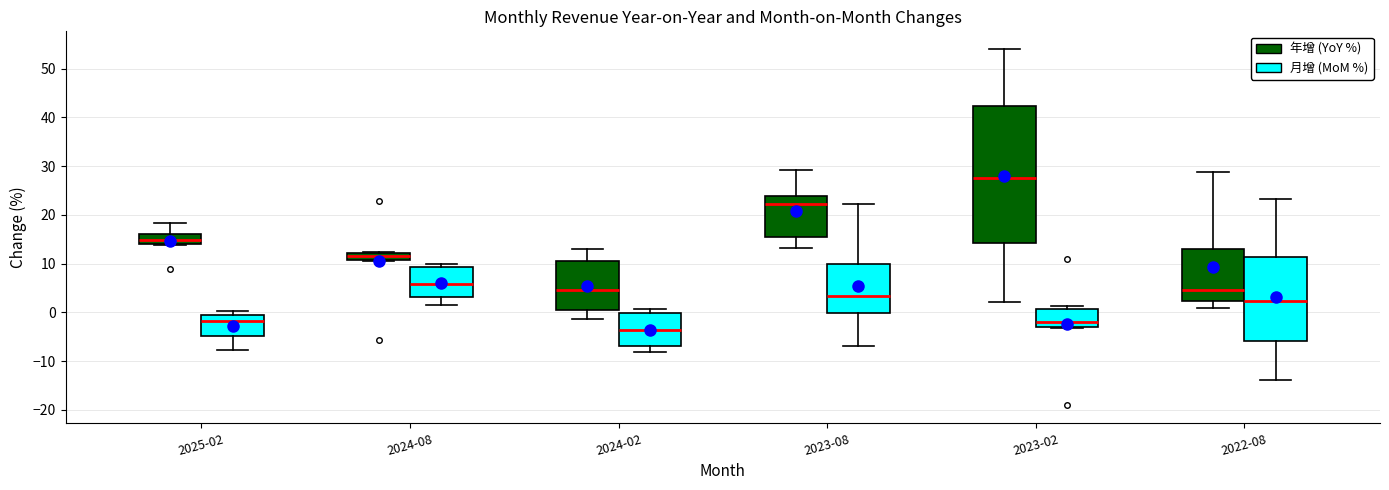

Which box's median line is the highest?

2023-02 (年增 (YoY %))